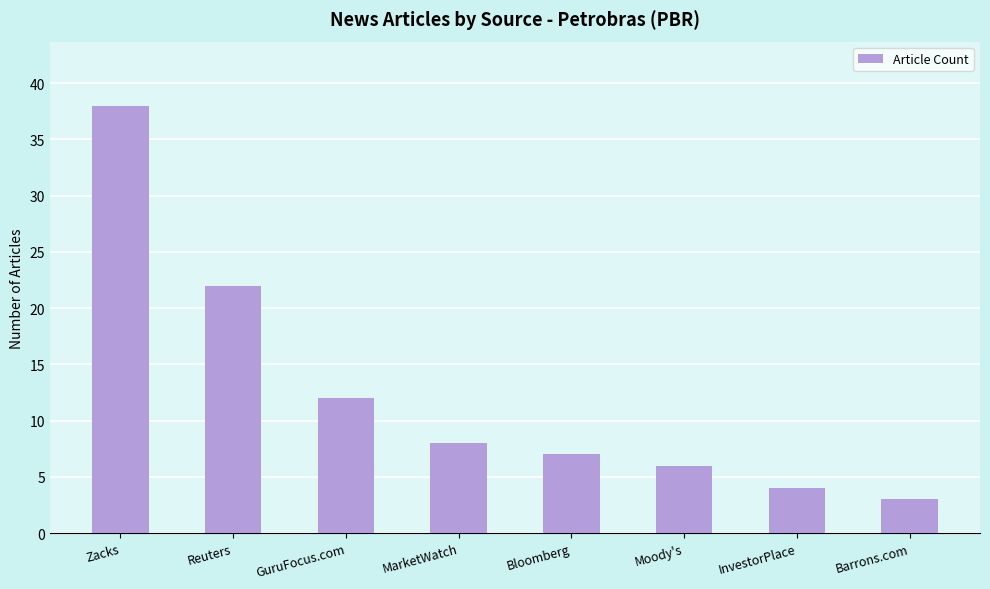

Approximately how many times larger is the value at Bloomberg compared to MarketWatch?

0.9